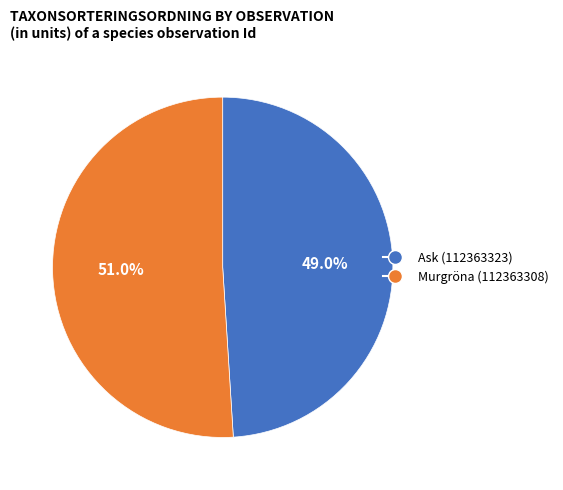

Which has a higher value, Murgröna (112363308) or Ask (112363323)?

Murgröna (112363308)